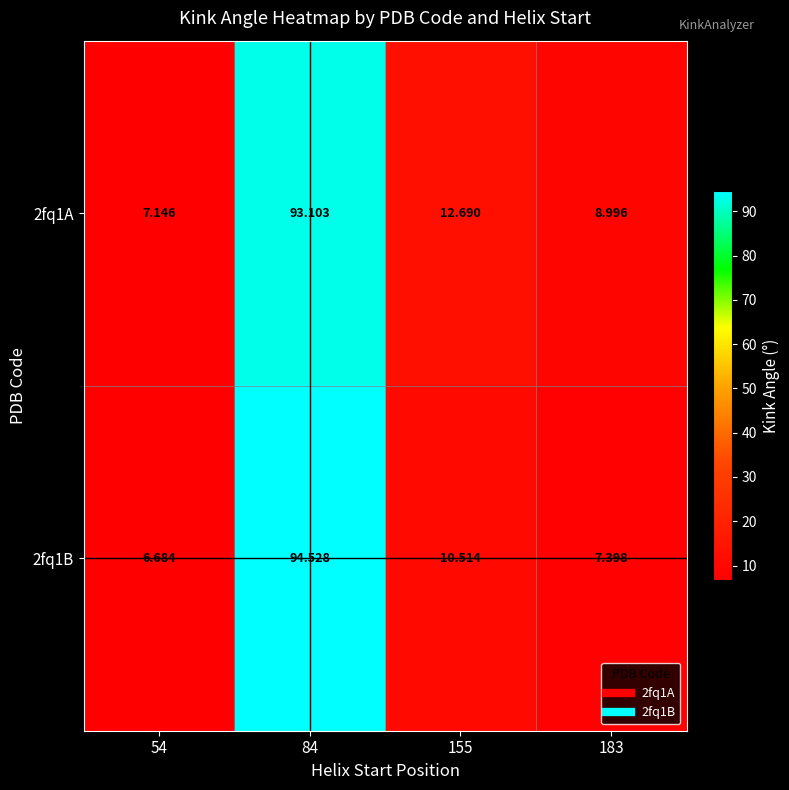

At how many categories does at least one series exceed 57?

1